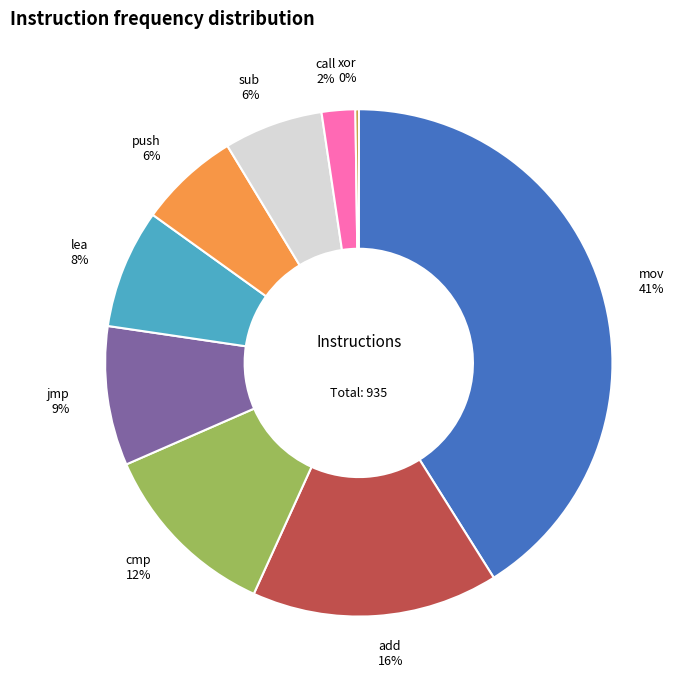

What percentage is the mov slice, to the nearest percent?

41%